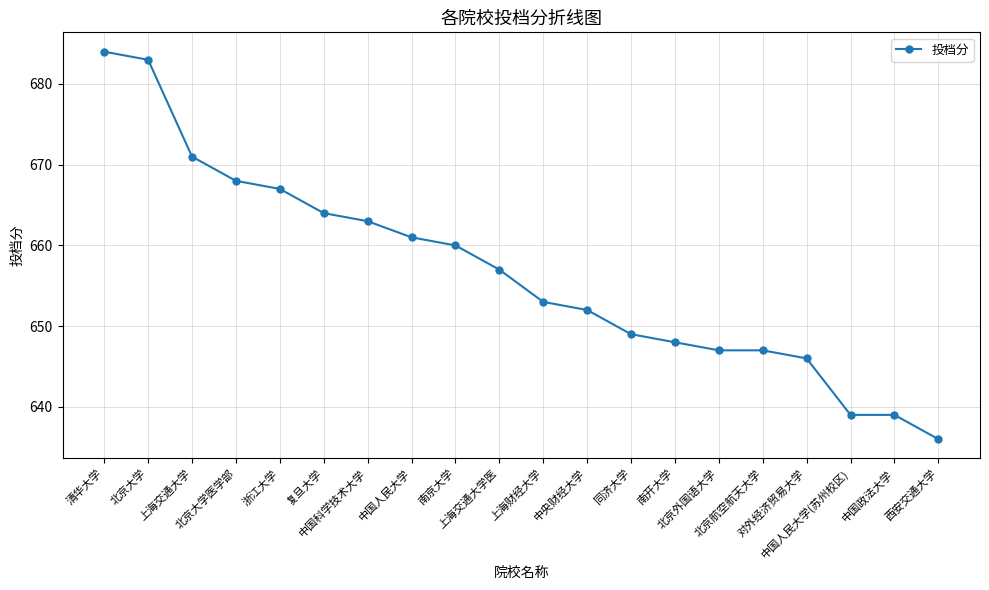

What is the label of the 9th point from the left?

南京大学